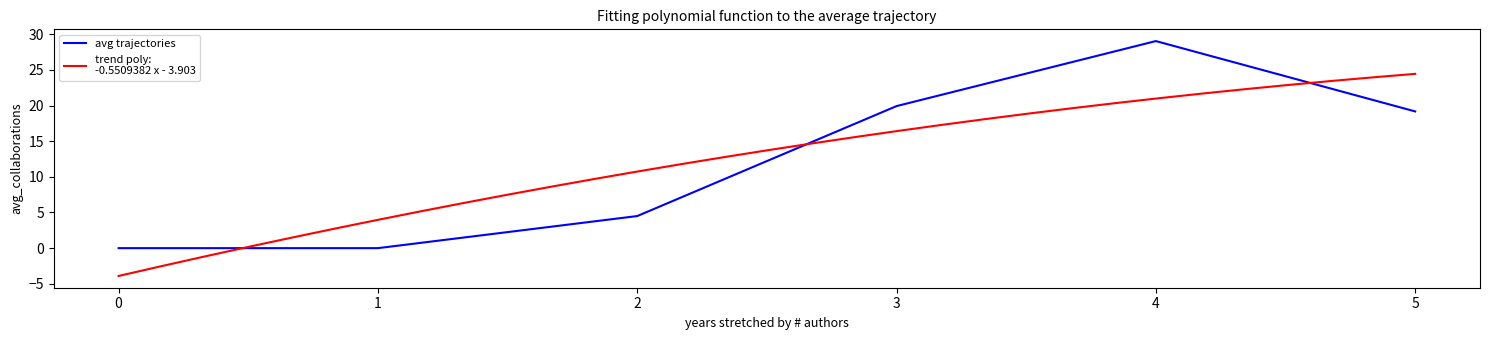

At which label does avg trajectories reach its peak?

4